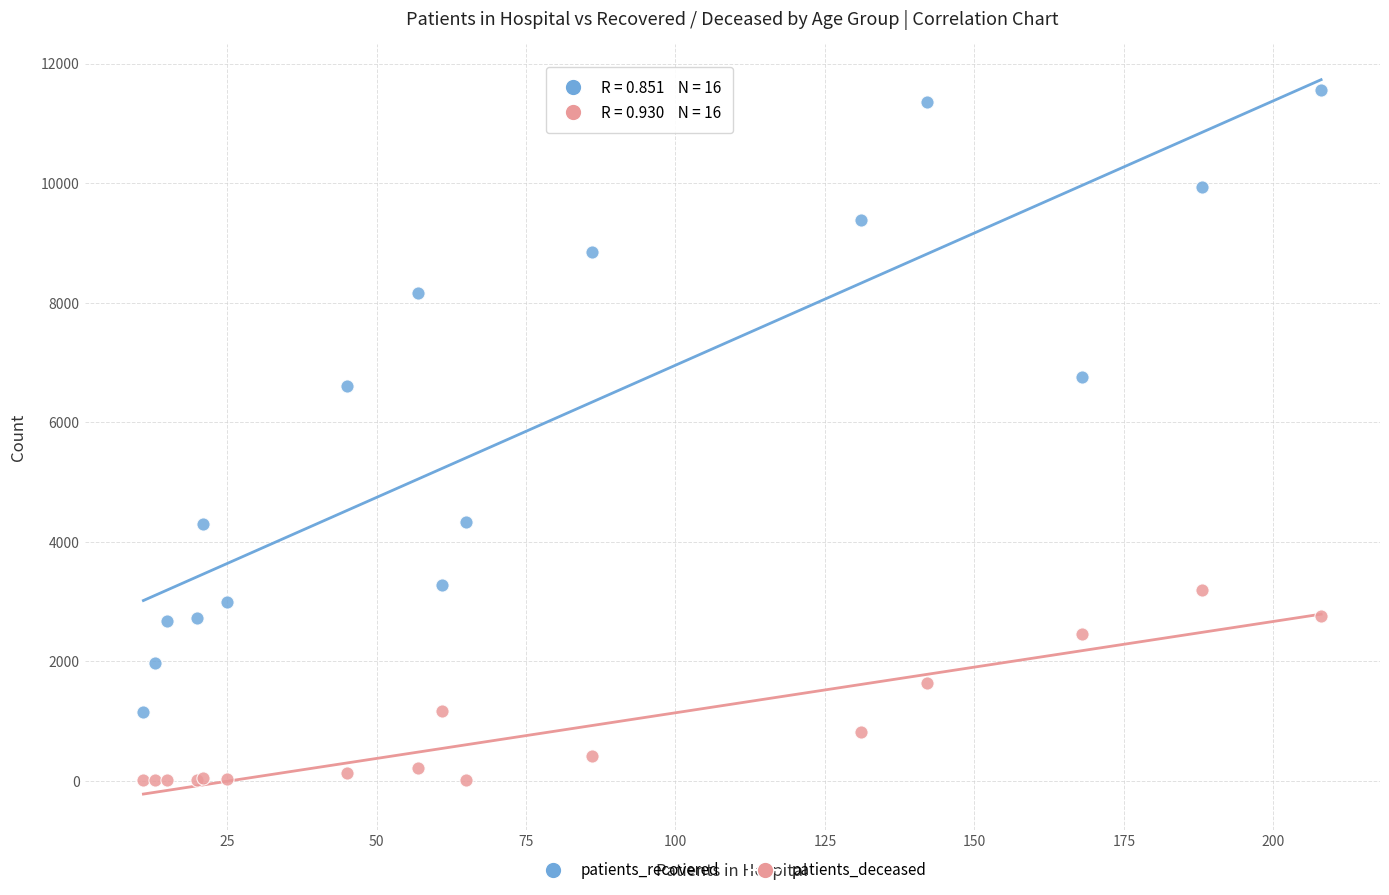

What is the X range (max minus min) for the scatter plot?

197